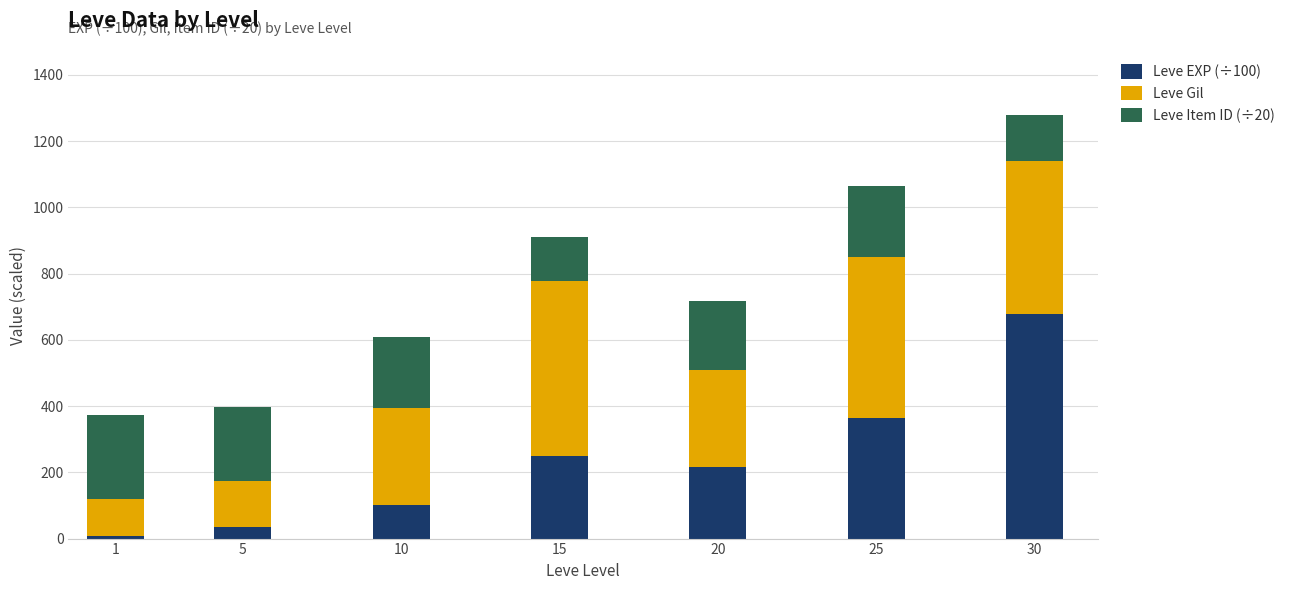

The Leve EXP (÷100) series shows 247.9 at 15. True or false?

True